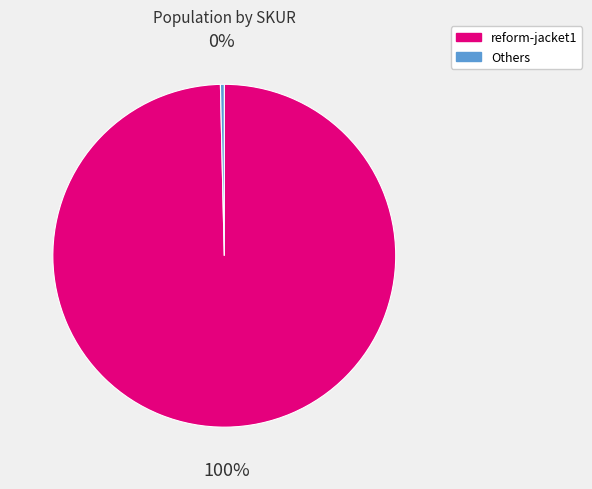

Does any single category account for the majority?

Yes